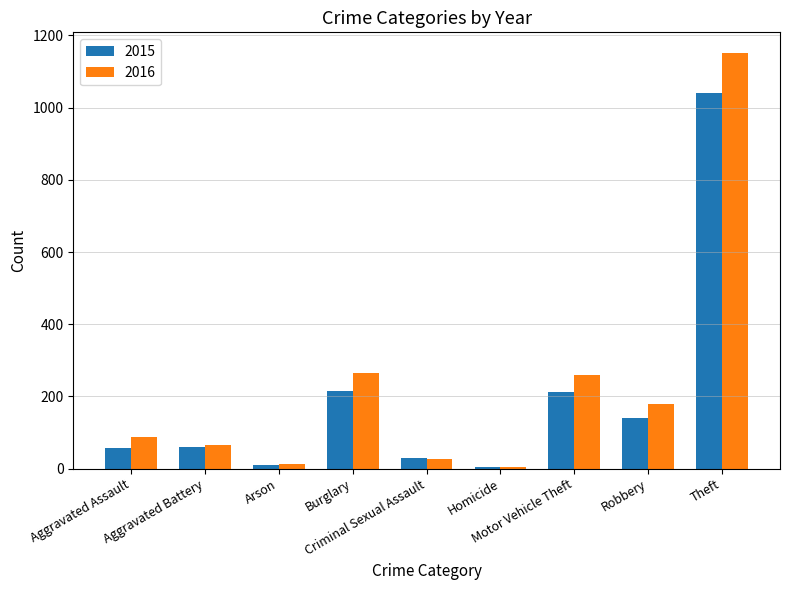

The 2016 series shows 12 at Arson. True or false?

True